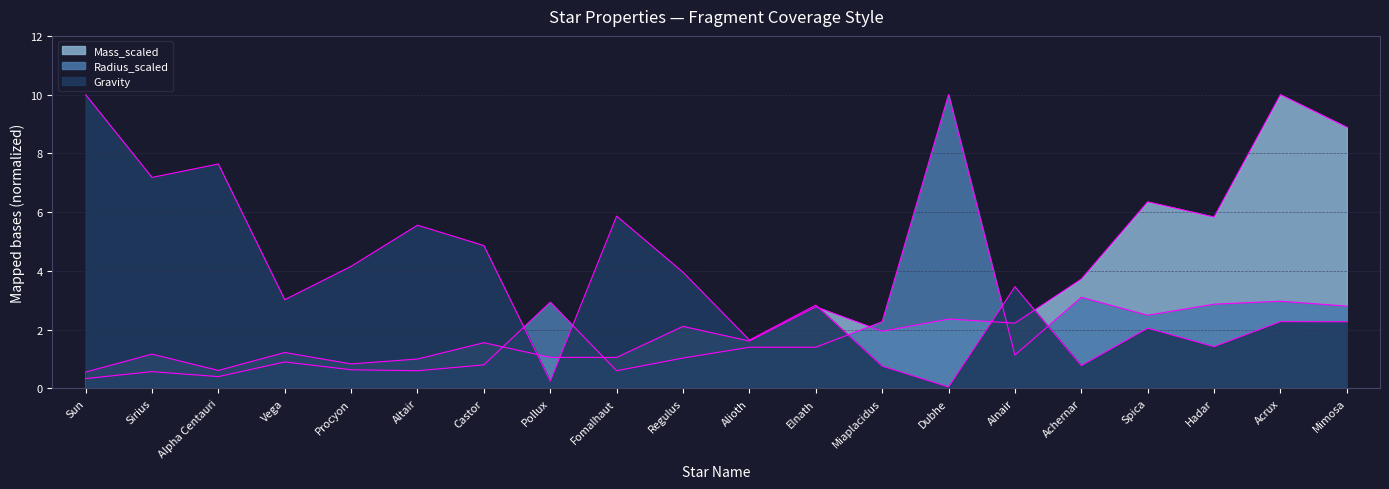

How many series are shown in this chart?

3